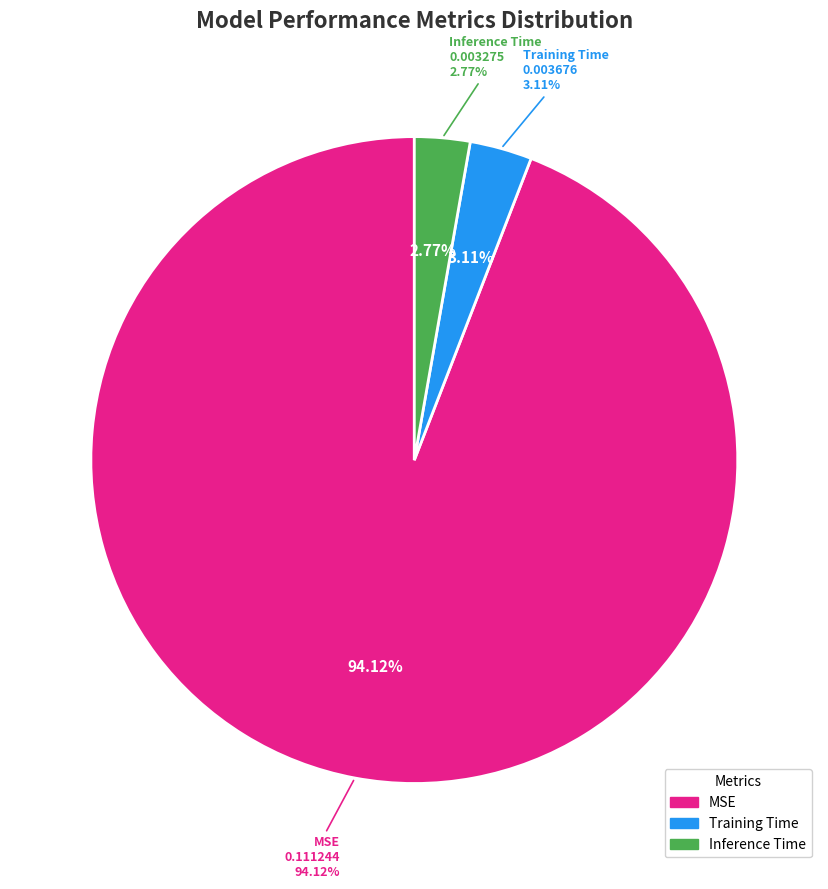

Rank the categories by value from lowest to highest.

Inference Time, Training Time, MSE